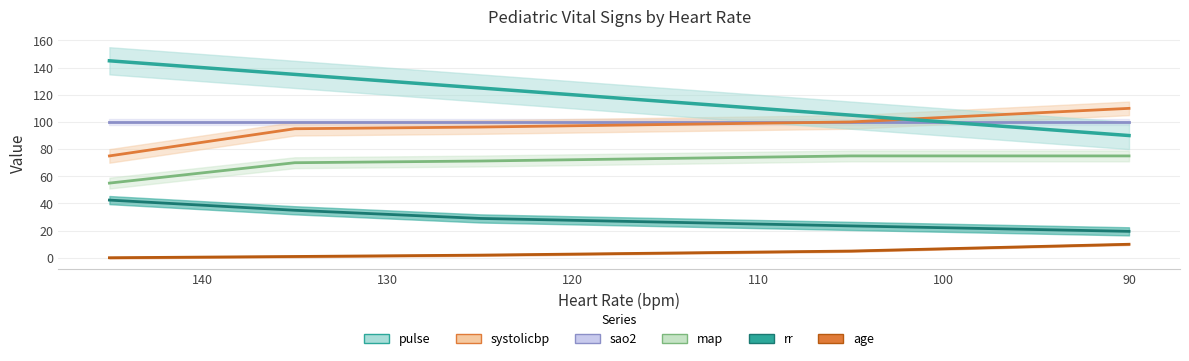

List the labels in order of map value, largest first.

105, 90, 125, 135, 145